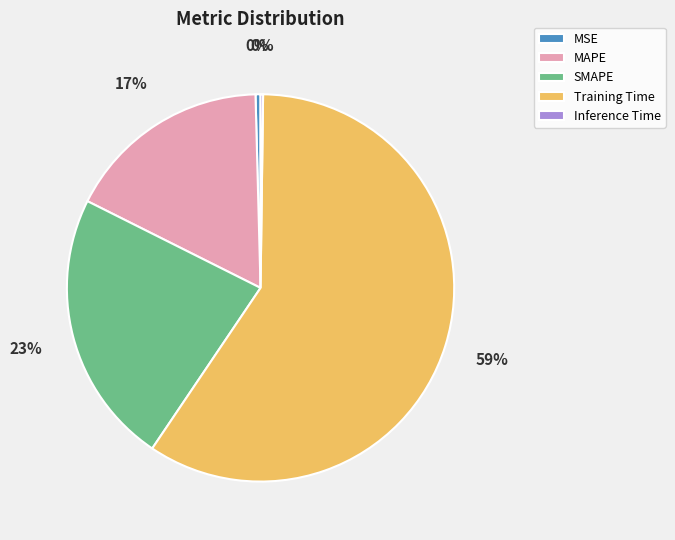

True or false: MAPE accounts for 17% of the total.

True